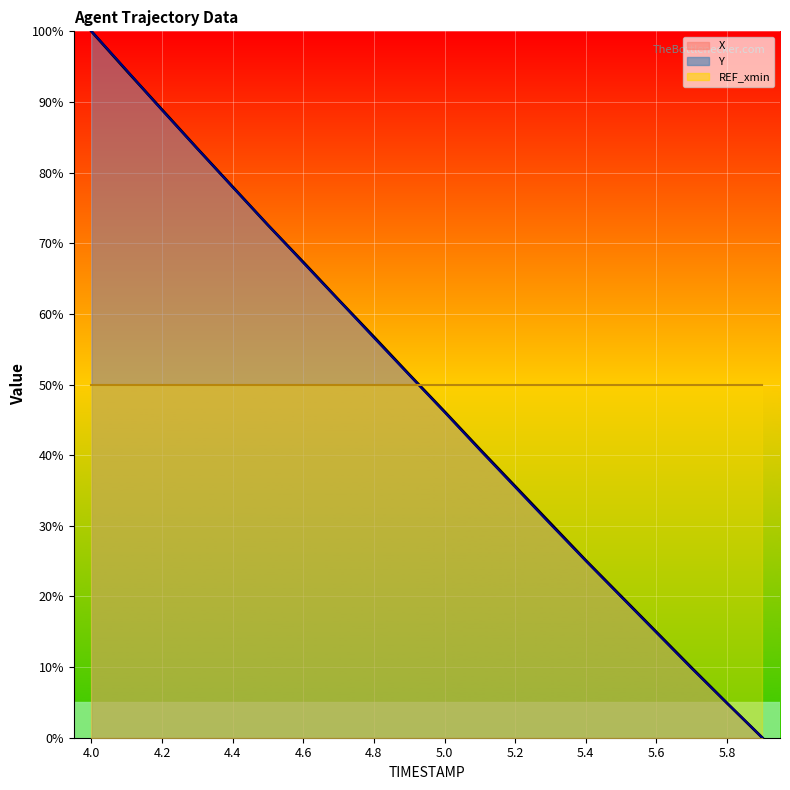

Between which two adjacent categories do X and Y first intersect?

4.1 and 4.2